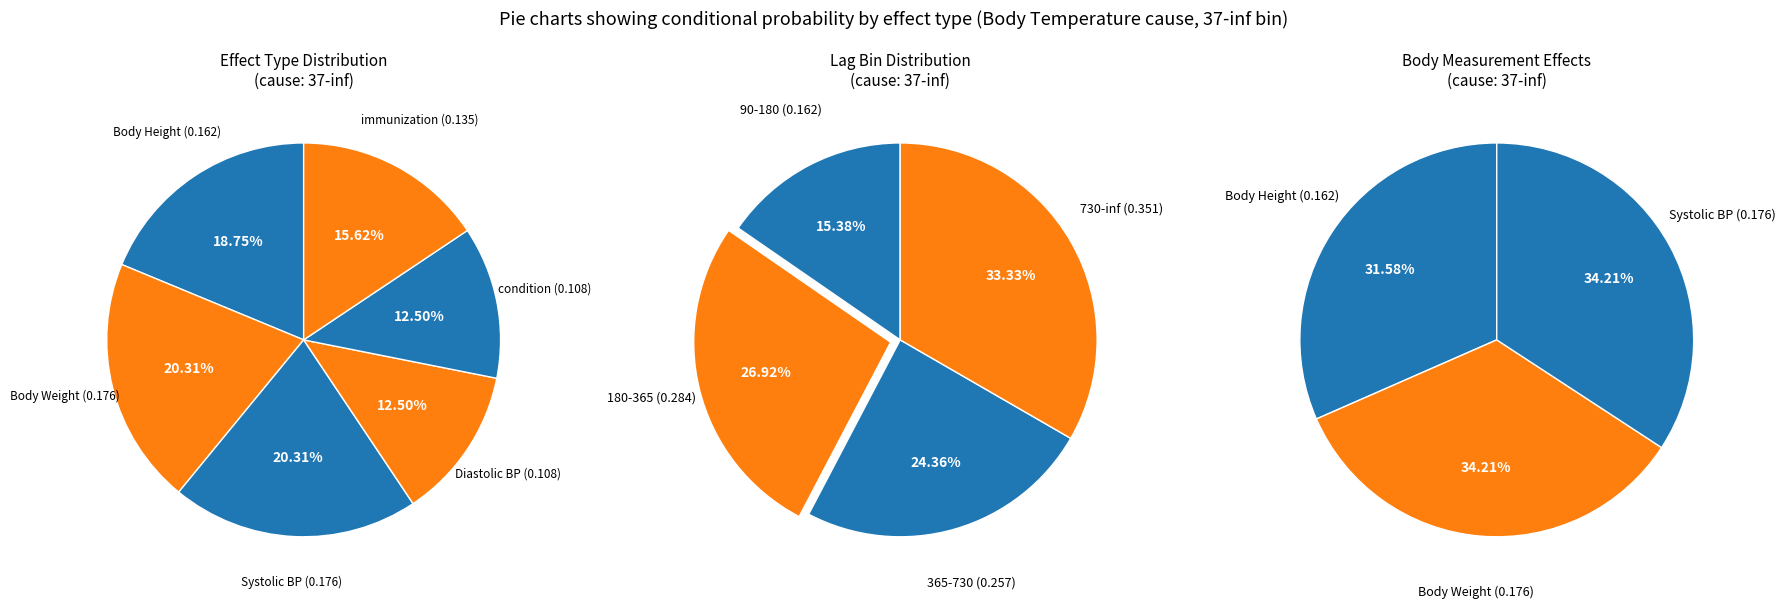

True or false: Diastolic Blood Pressure accounts for 25% of the total.

False